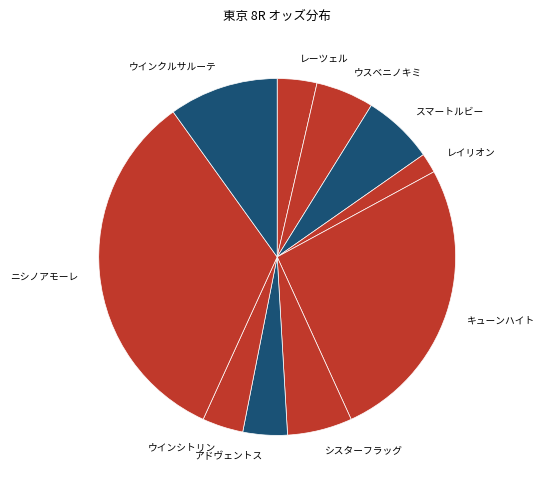

Combined, do スマートルビー and ウスベニノキミ account for over 50%?

No